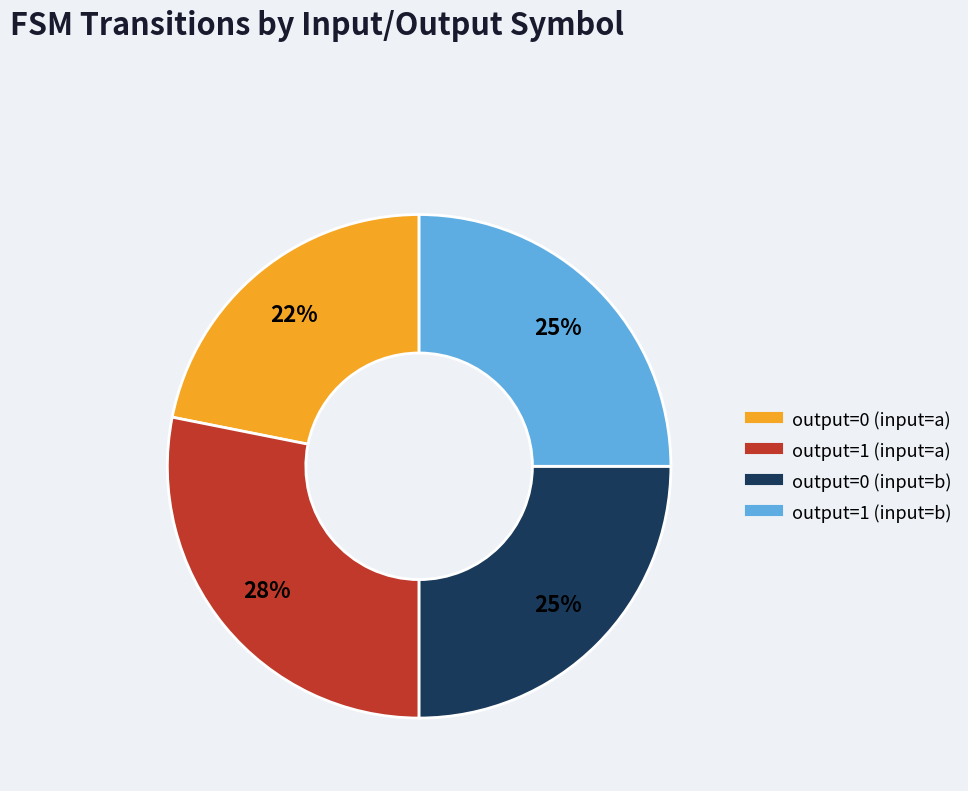

How many slices are in this pie chart?

4